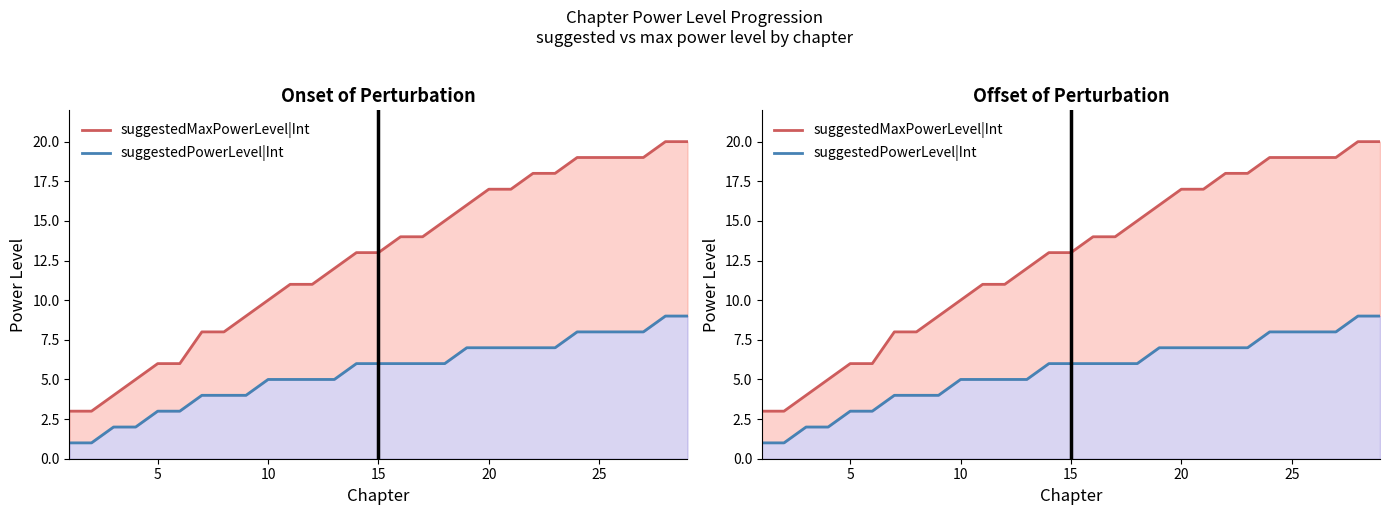

Reading left to right, list all the values displayed in this chart.

suggestedMaxPowerLevel|Int: 3	3	4	5	6	6	8	8	9	10	11	11	12	13	13	14	14	15	16	17	17	18	18	19	19	19	19	20	20
suggestedPowerLevel|Int: 1	1	2	2	3	3	4	4	4	5	5	5	5	6	6	6	6	6	7	7	7	7	7	8	8	8	8	9	9